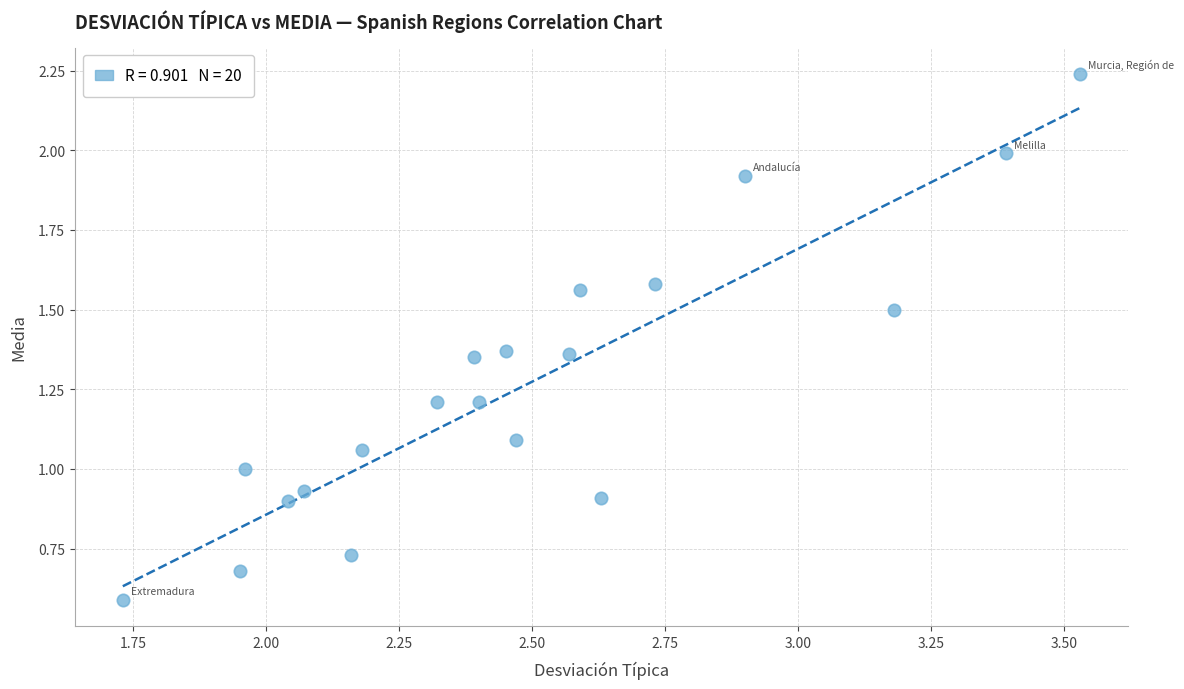

What is the range of X values (max minus min)?

1.8